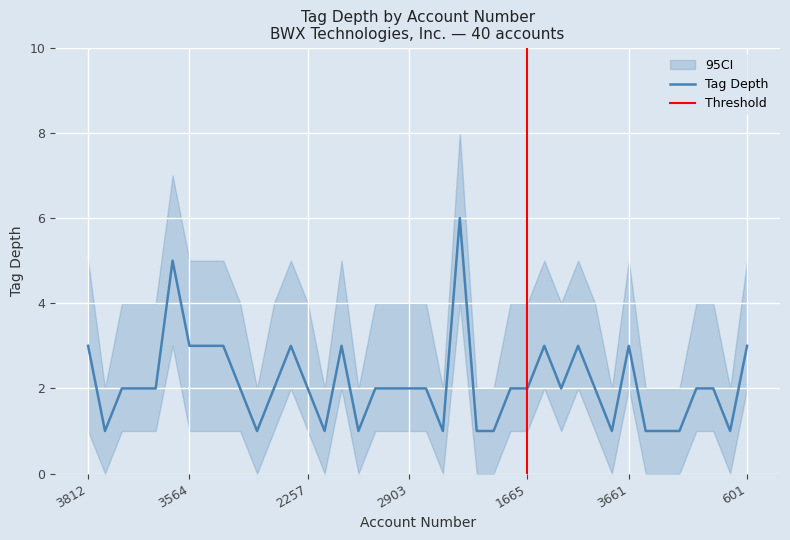

At which label is tag_depth closest to 3?

3812